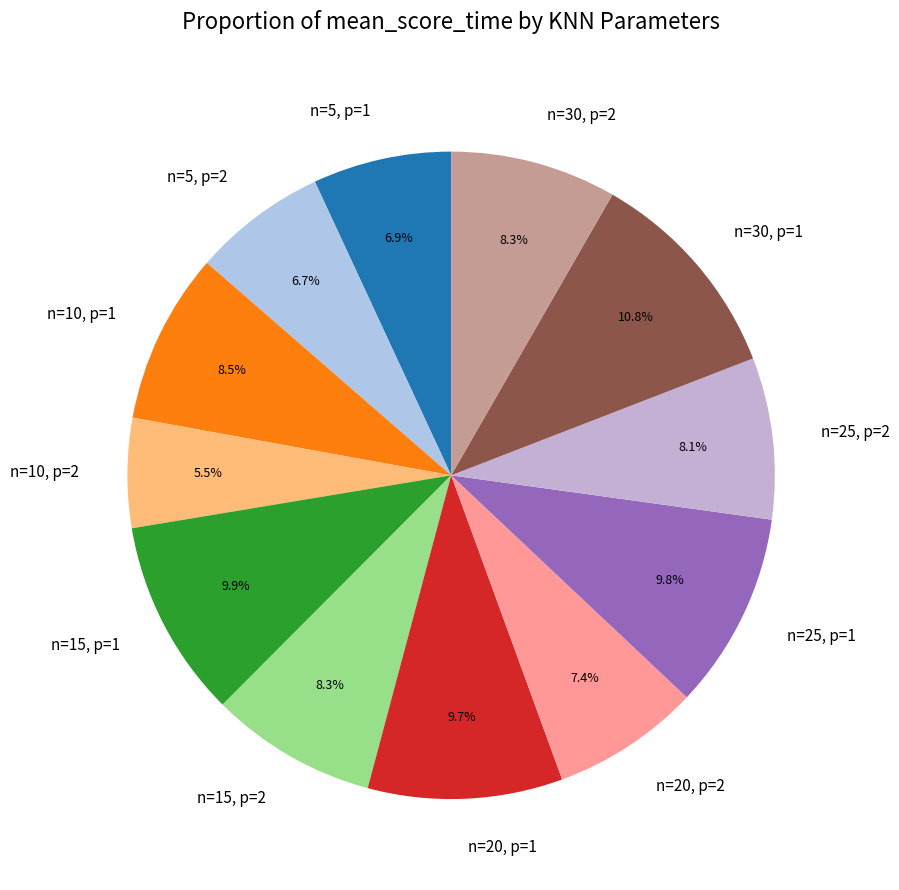

What percentage do n=20, p=2 and n=5, p=1 together represent?

14.3%